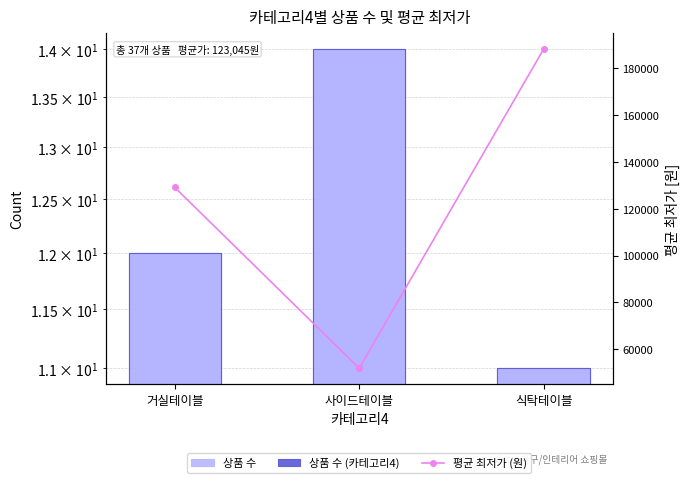

What is the difference between the 상품 수 values at 거실테이블 and 사이드테이블?

2